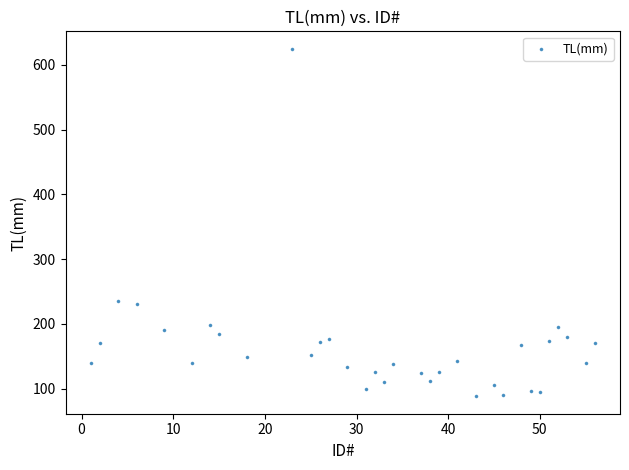

What is the range of X values (max minus min)?

55